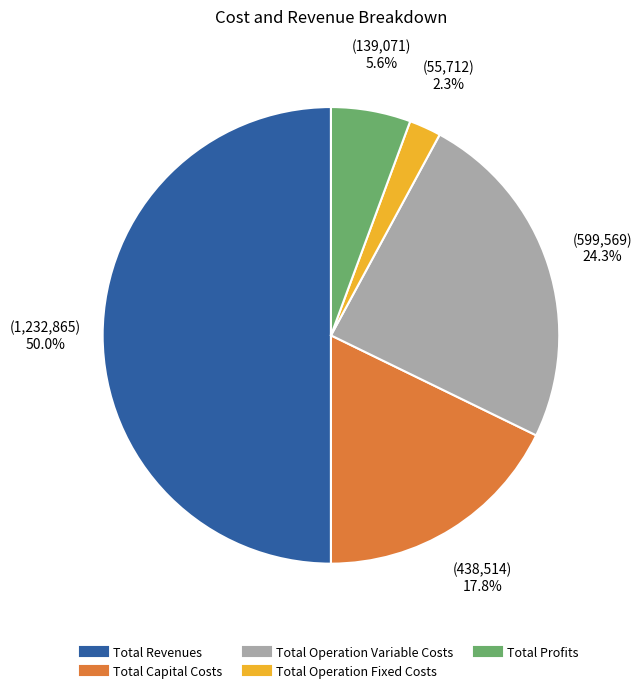

To the nearest percent, what portion does Total Revenues represent?

50%